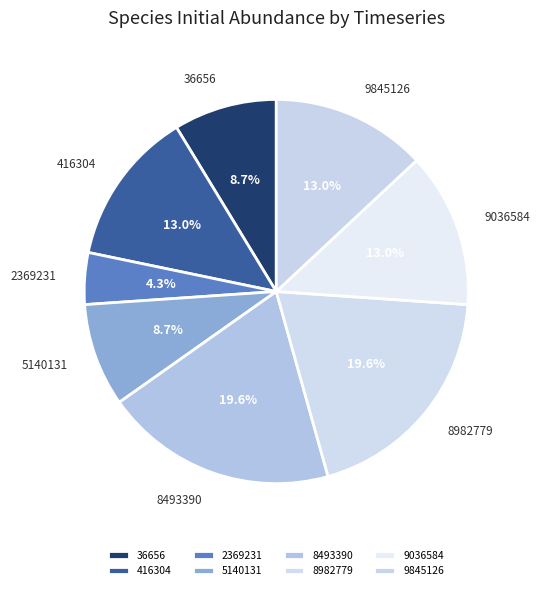

Count the number of slices in the pie.

8